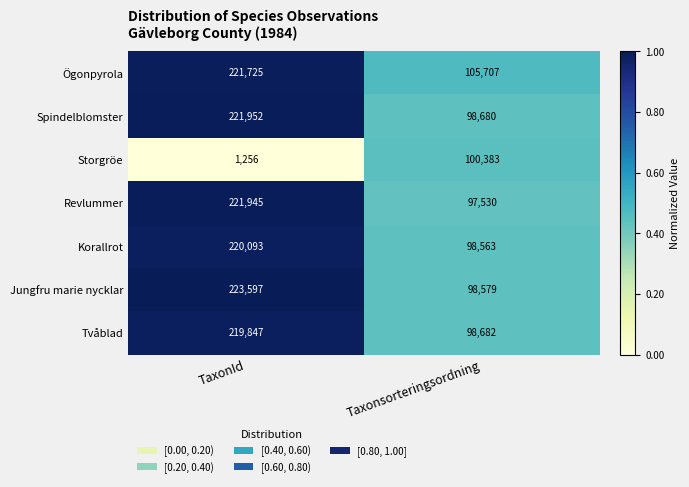

What is the average value of the Storgröe series?

50820